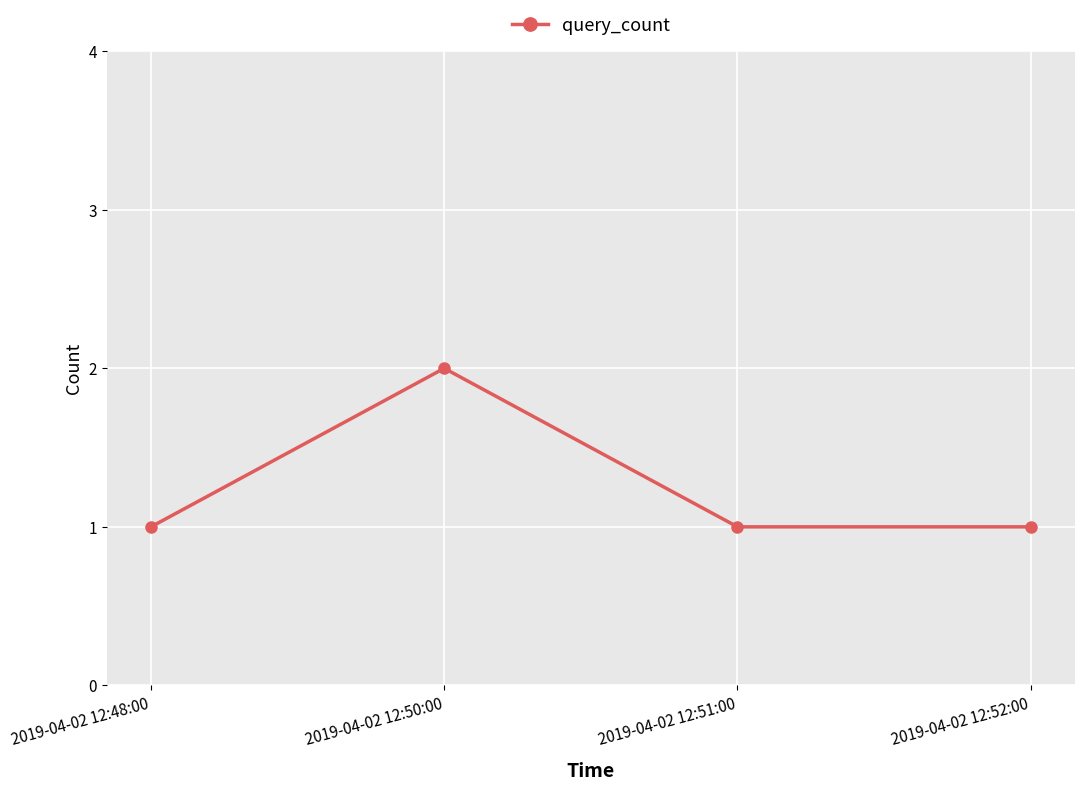

Reading left to right, list all the values displayed in this chart.

1	2	1	1